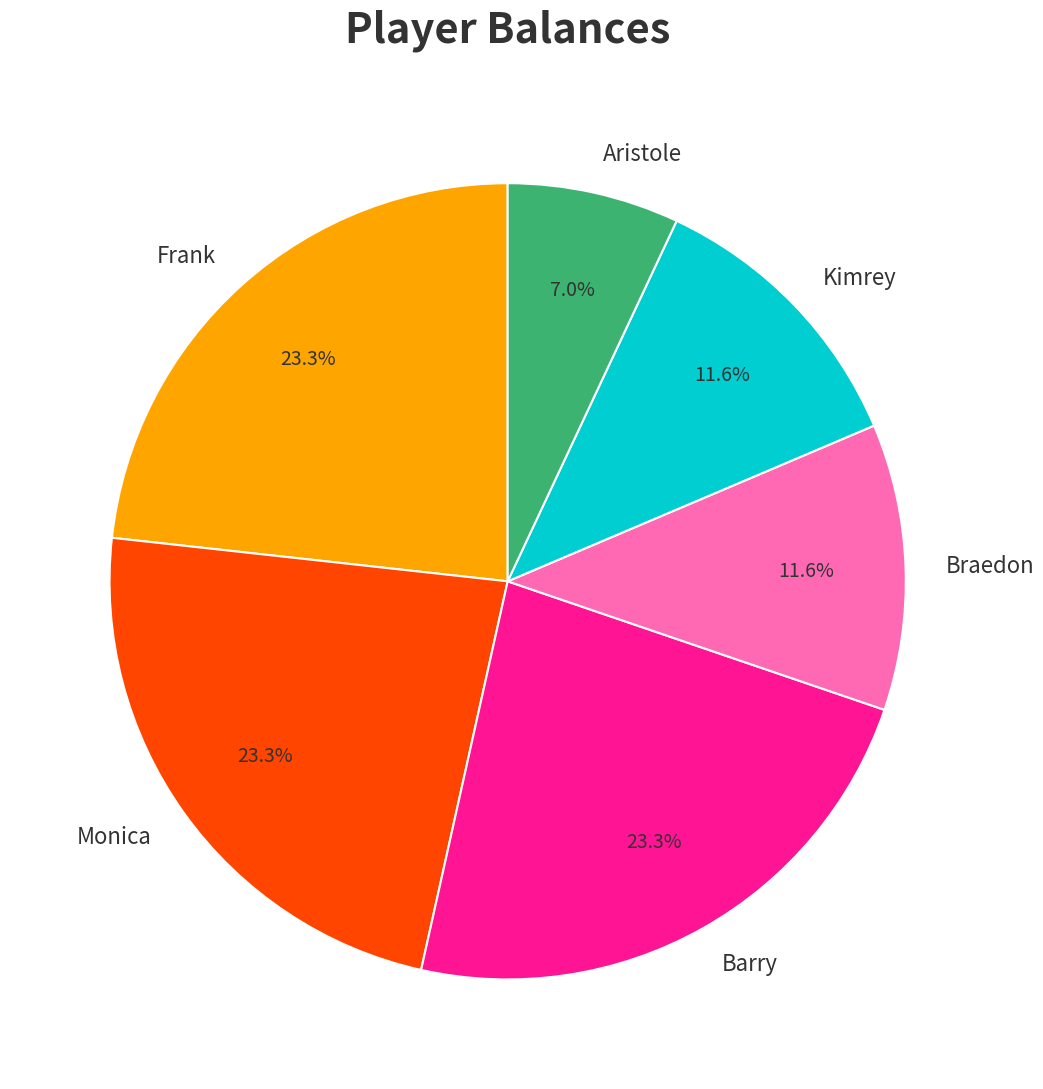

To the nearest percent, what is the combined percentage of Frank and Kimrey?

35%